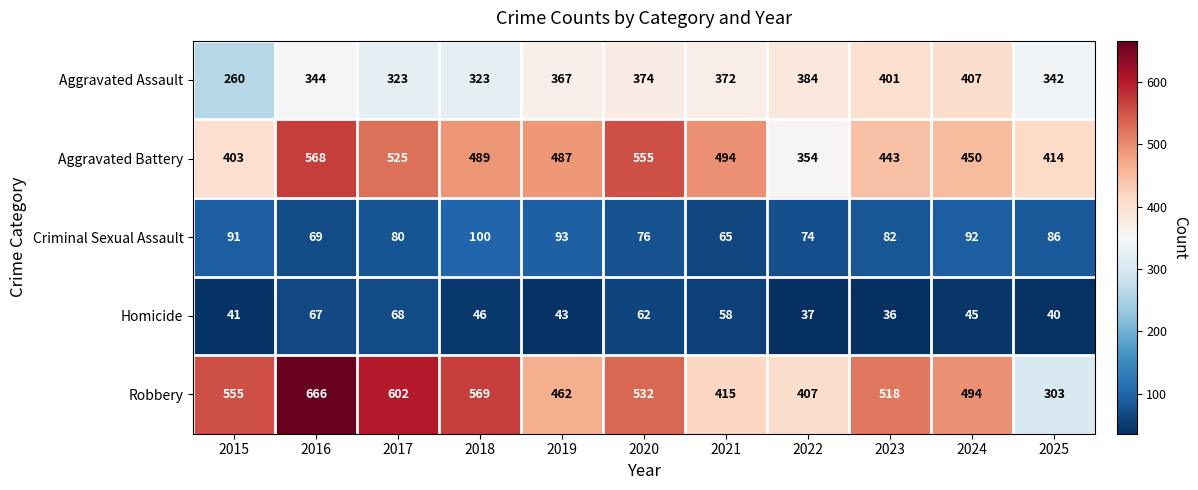

The value of Robbery at 2021 is 415. True or false?

True